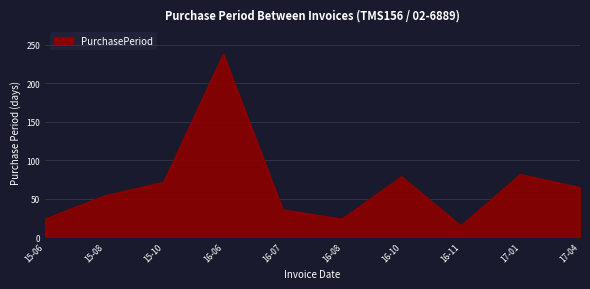

What is the difference between the maximum and minimum values?

223